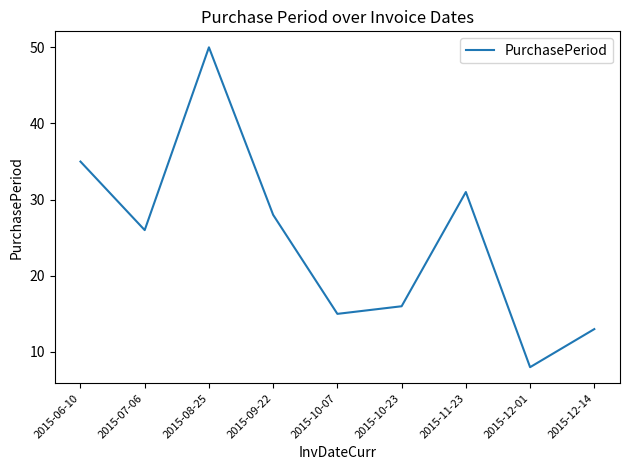

Reading right to left, extract all data points from this chart.

2015-12-14=13	2015-12-01=8	2015-11-23=31	2015-10-23=16	2015-10-07=15	2015-09-22=28	2015-08-25=50	2015-07-06=26	2015-06-10=35